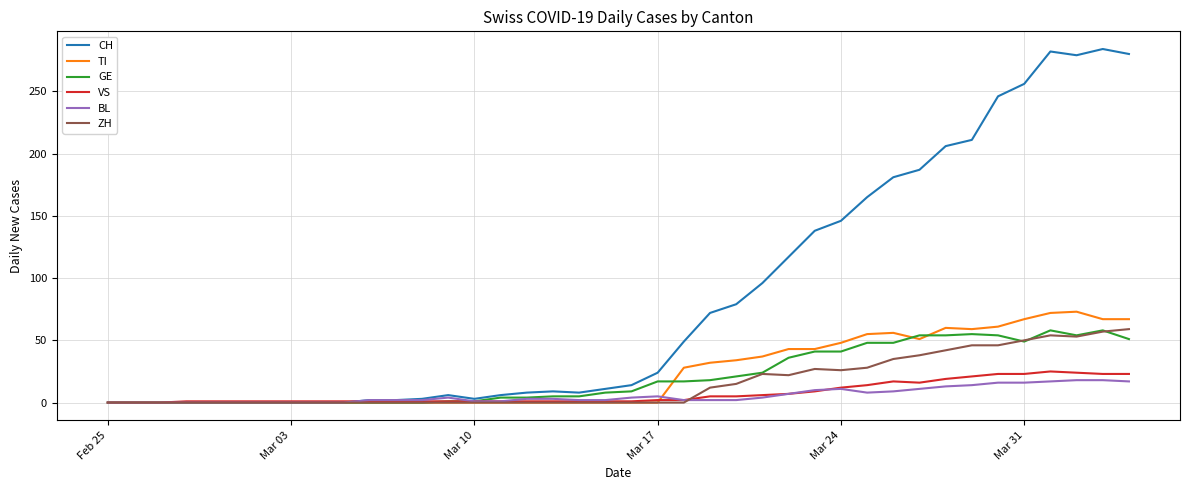

What is the maximum value shown in the chart?

284